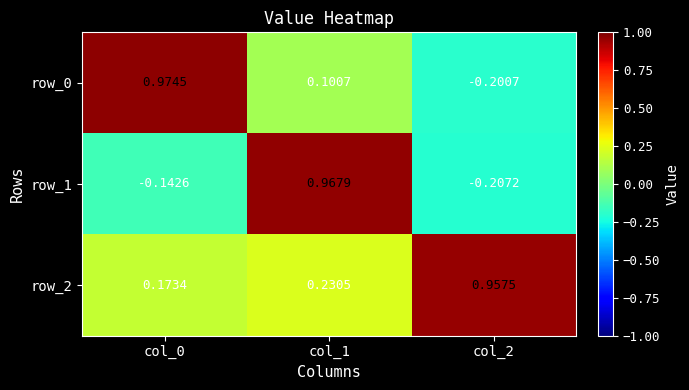

What is the difference between the highest and lowest values at col_2?

1.2